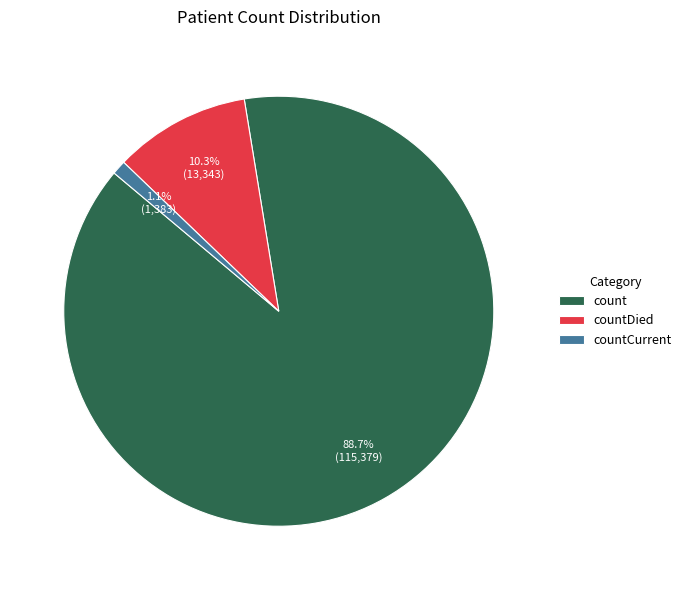

Between count and countDied, which is larger?

count